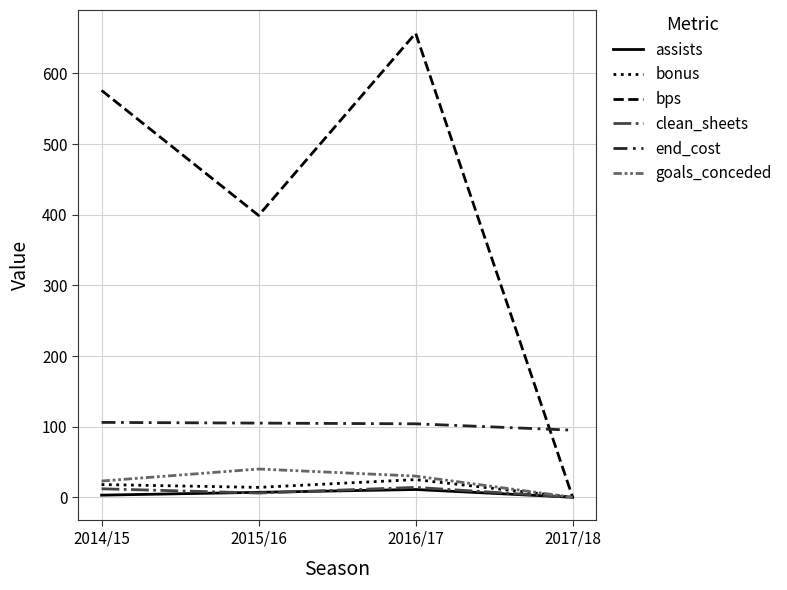

Which category has the highest value across all series?

2016/17